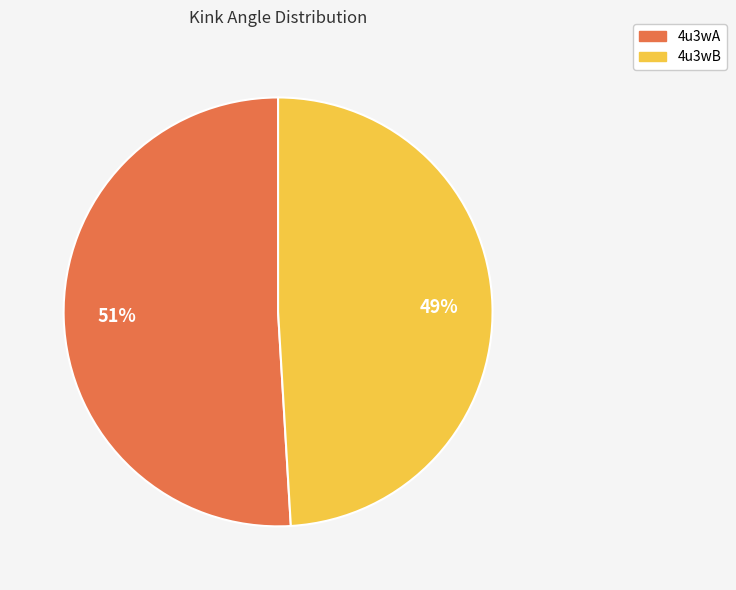

Approximately how many times larger is the value at 4u3wA compared to 4u3wB?

1.0